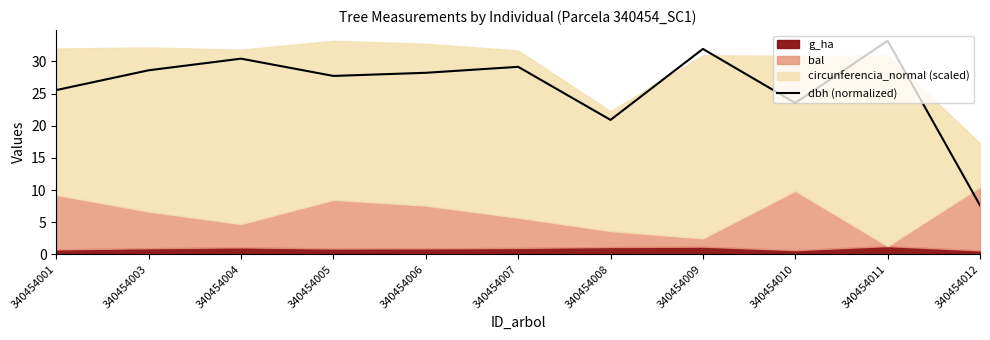

What is the difference between the maximum and minimum values?

25.6